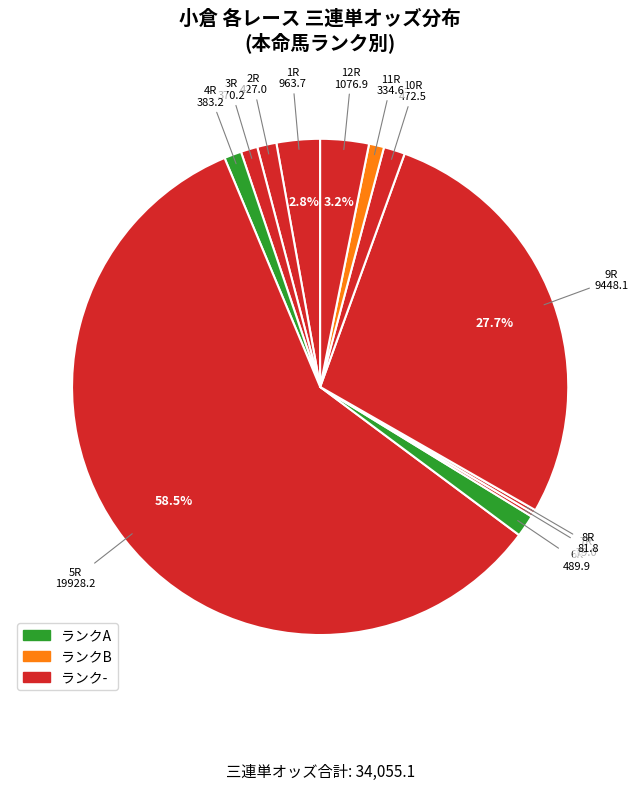

The 10R slice represents 1% of the pie. True or false?

True